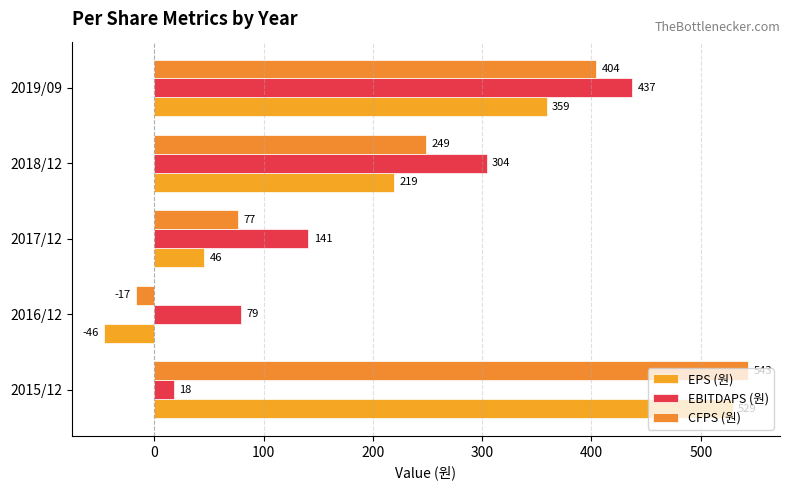

How many EBITDAPS (원) values are between 79 and 304?

3